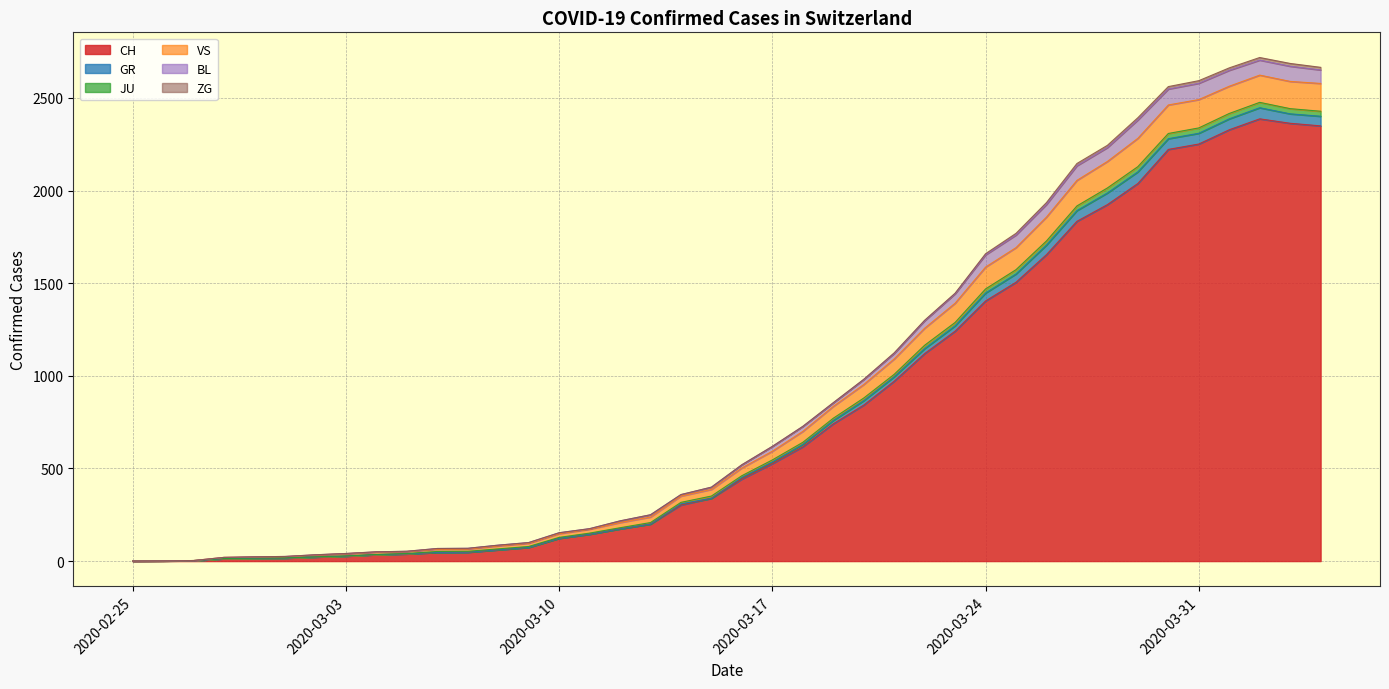

Does the chart display data point markers on the line(s)?

No